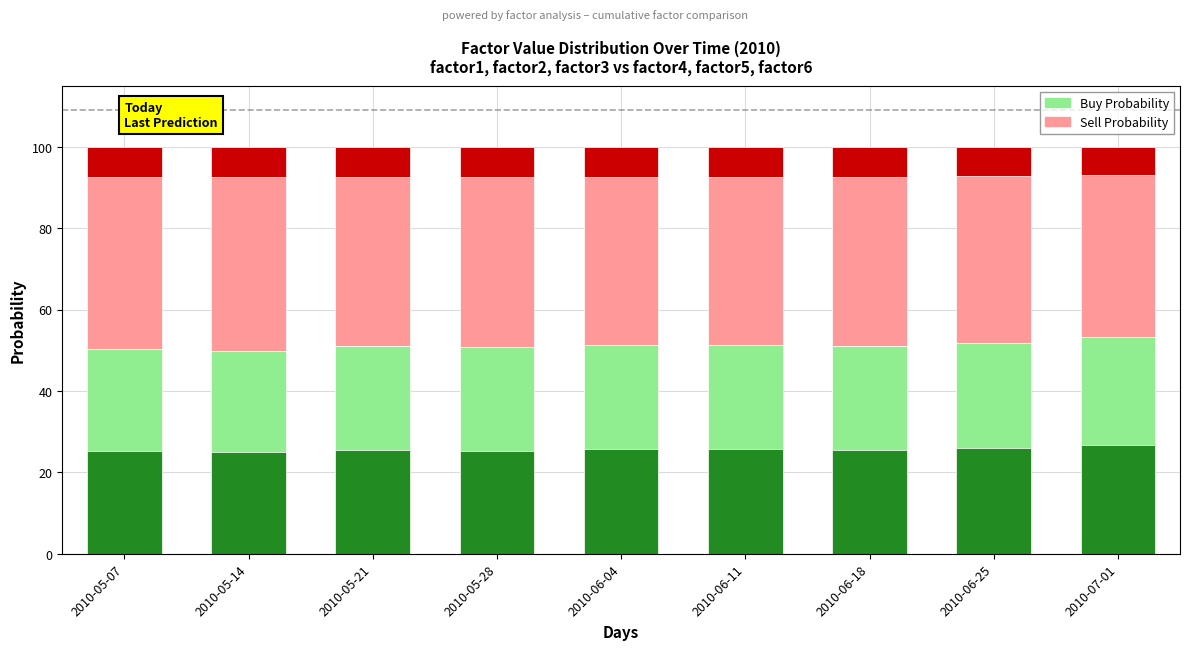

Between 2010-06-11 and 2010-07-01, which series saw the biggest shift?

Sell Probability